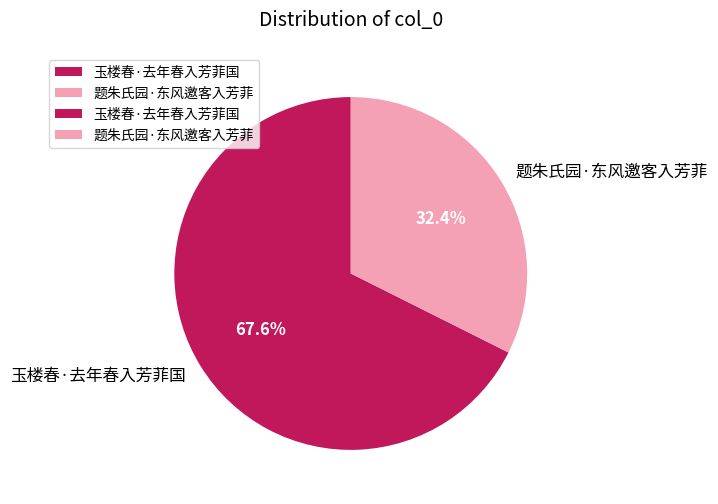

To the nearest percent, what is the difference between the 玉楼春·去年春入芳菲国 and 题朱氏园·东风邀客入芳菲 slice percentages?

35%